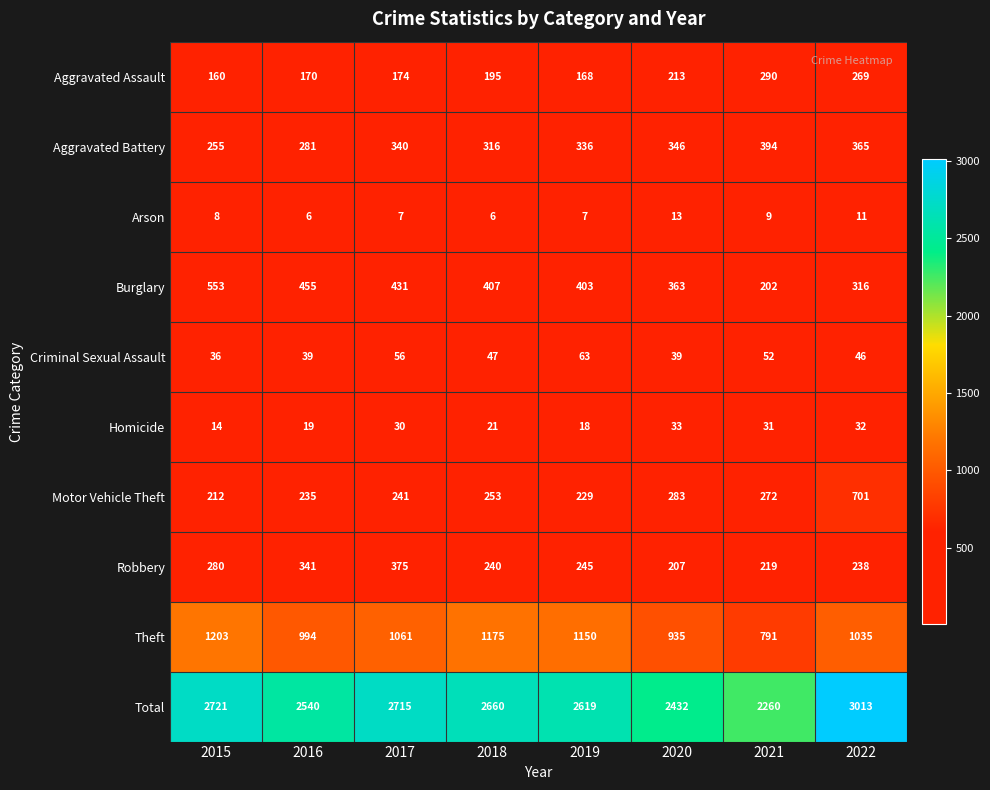

What is the greatest value displayed?

3013